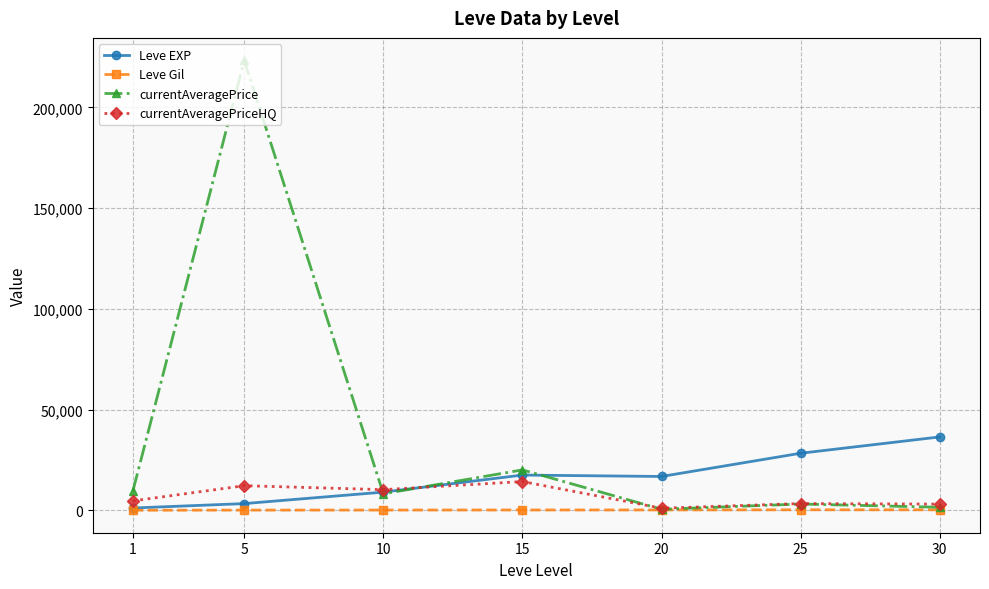

List the series in order of their peak value, lowest first.

Leve Gil, currentAveragePriceHQ, Leve EXP, currentAveragePrice